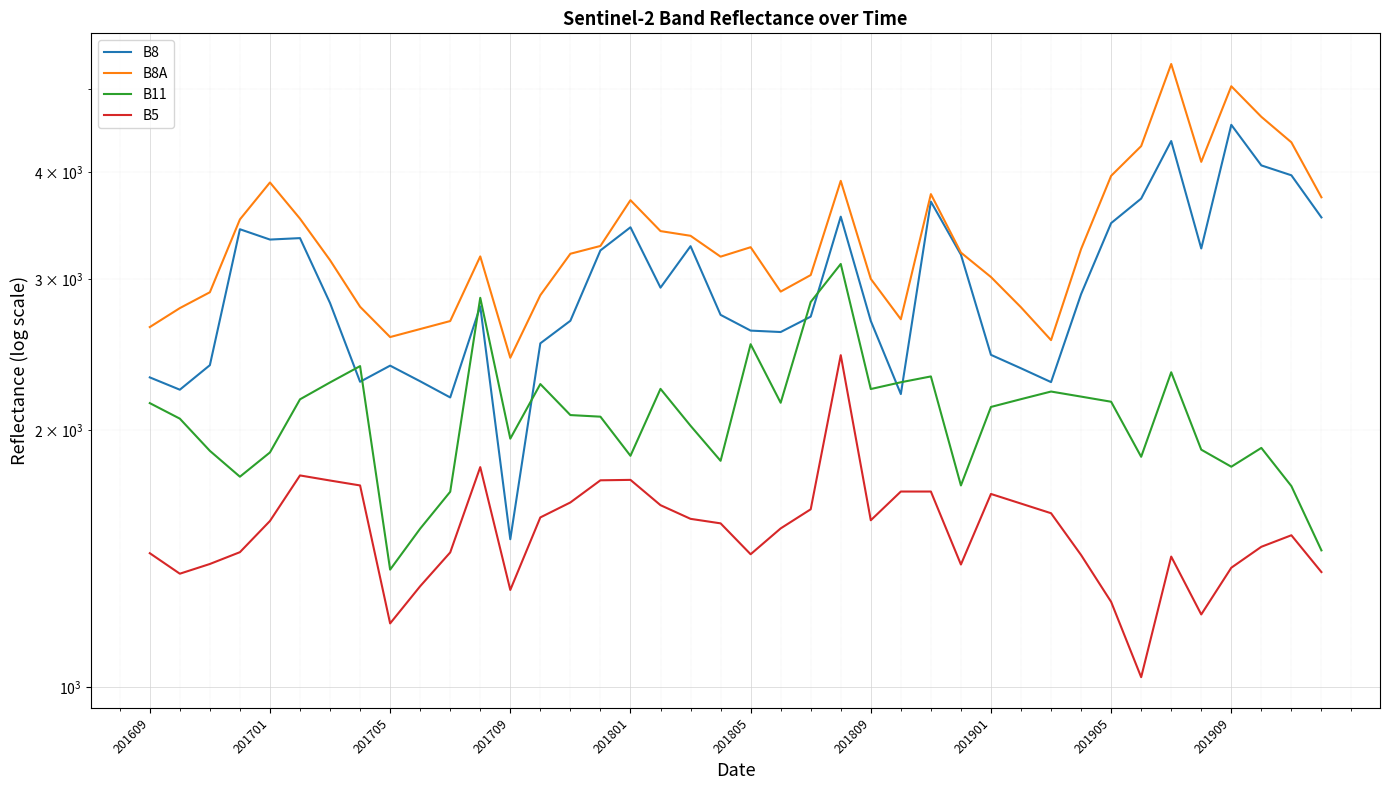

At which label does B5 first exceed 1555?

201701